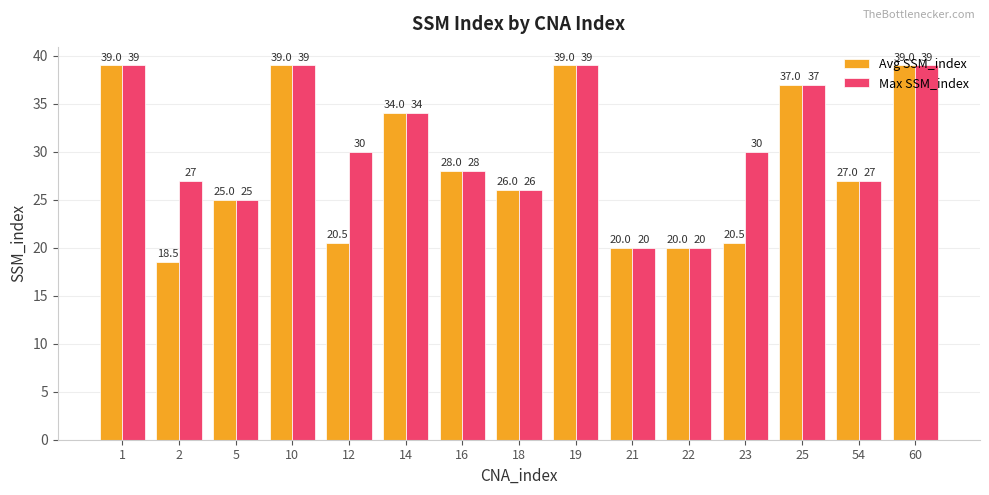

How many bars are there in each group?

2